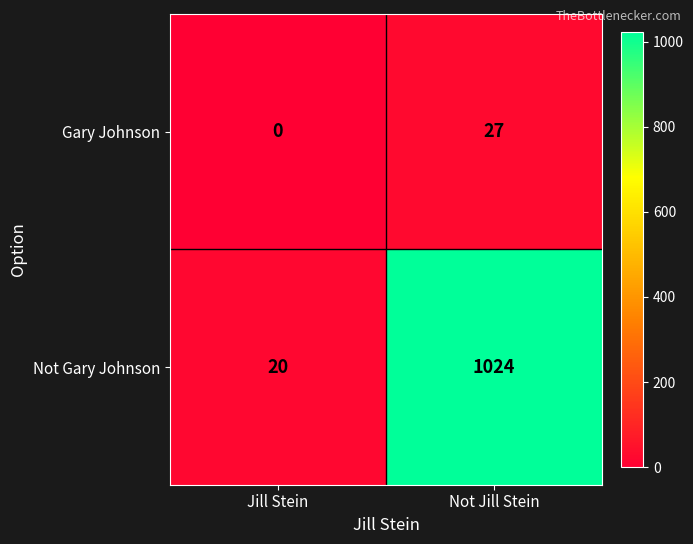

Between Jill Stein and Not Jill Stein, which series saw the biggest shift?

Not Gary Johnson